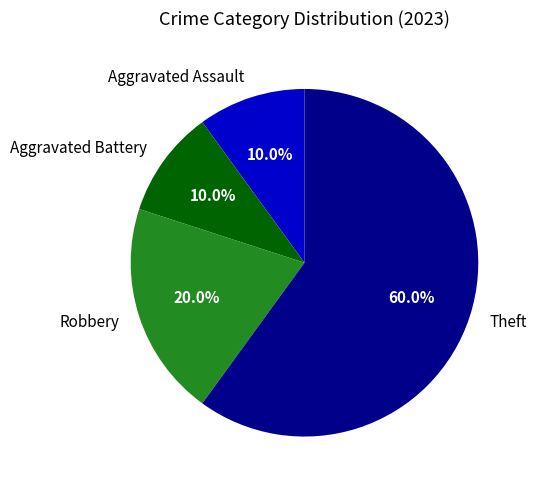

To the nearest percent, what is the difference between the largest and smallest slice percentages?

50%